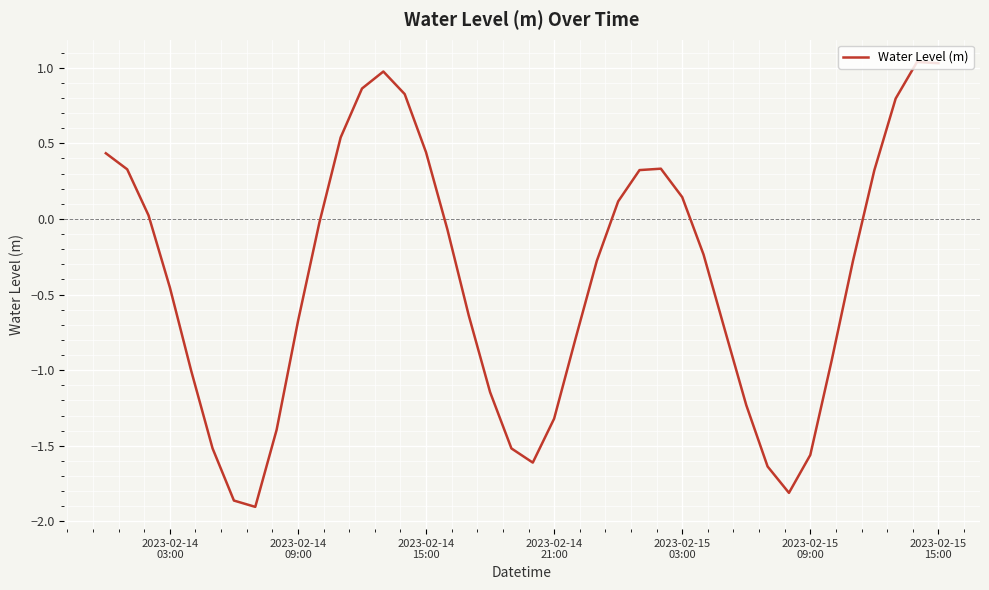

How many positive values are there?

16